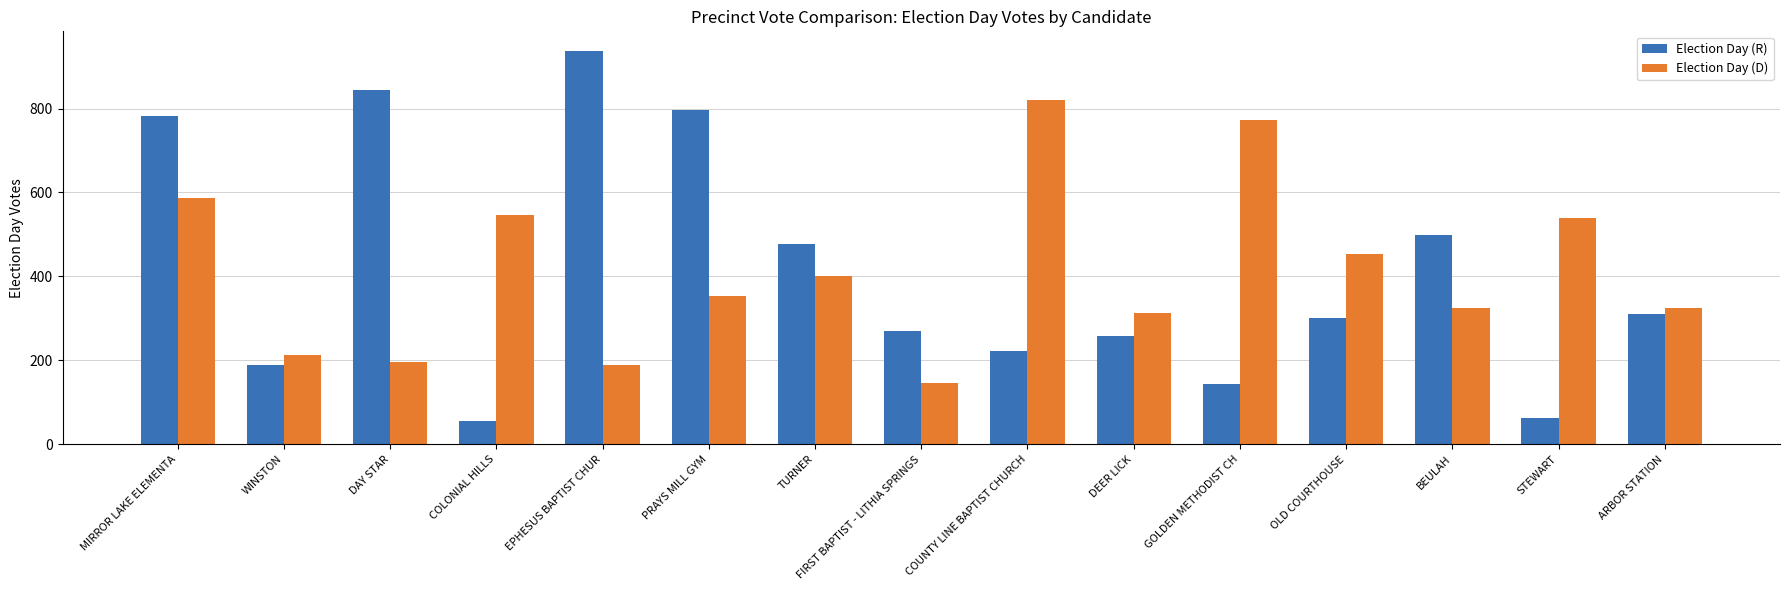

Is the value of Election Day (D) at MIRROR LAKE ELEMENTA greater than the value of Election Day (R) at DAY STAR?

No